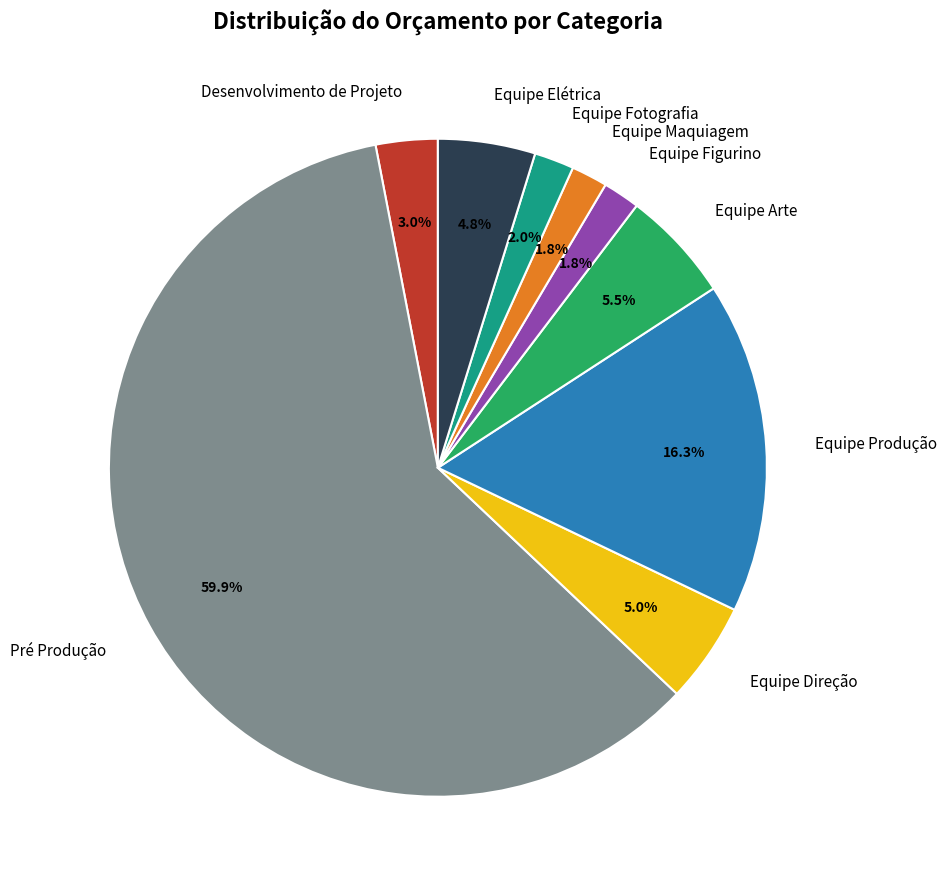

To the nearest percent, what is the difference between the largest and smallest slice percentages?

58%